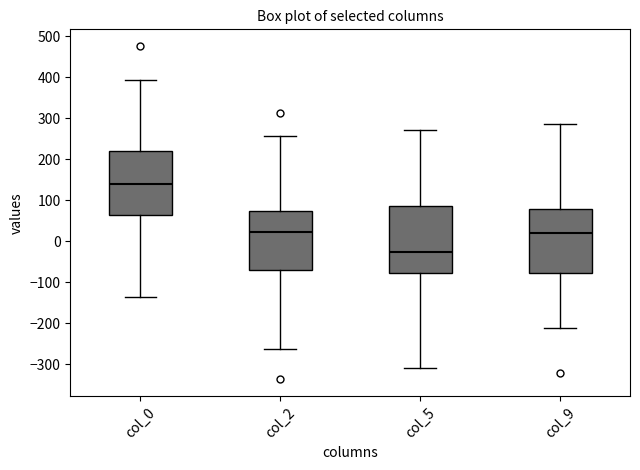

Reading left to right, read every box against the y-axis: the position of its median line, the range the box covers, and the ends of its whiskers. The values are not printed on the chart, so give them approximately, as read against the axis.

col_0: median 140, box 60 to 220, whiskers -140 to 390
col_2: median 20, box -70 to 70, whiskers -260 to 260
col_5: median -30, box -80 to 90, whiskers -310 to 270
col_9: median 20, box -80 to 80, whiskers -210 to 290